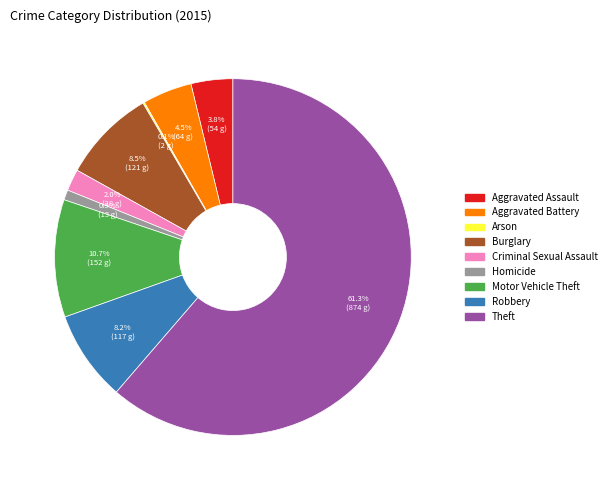

What is the total percentage of Aggravated Battery and Motor Vehicle Theft?

15.2%